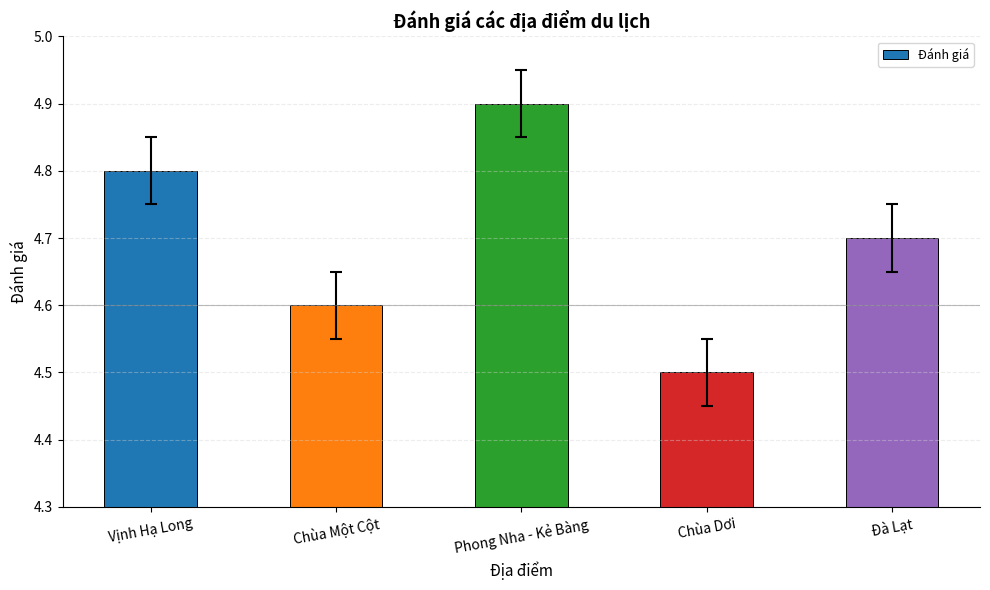

Reading left to right, transcribe all the data shown in this chart.

Vịnh Hạ Long=4.8	Chùa Một Cột=4.6	Phong Nha - Kẻ Bàng=4.9	Chùa Dơi=4.5	Đà Lạt=4.7